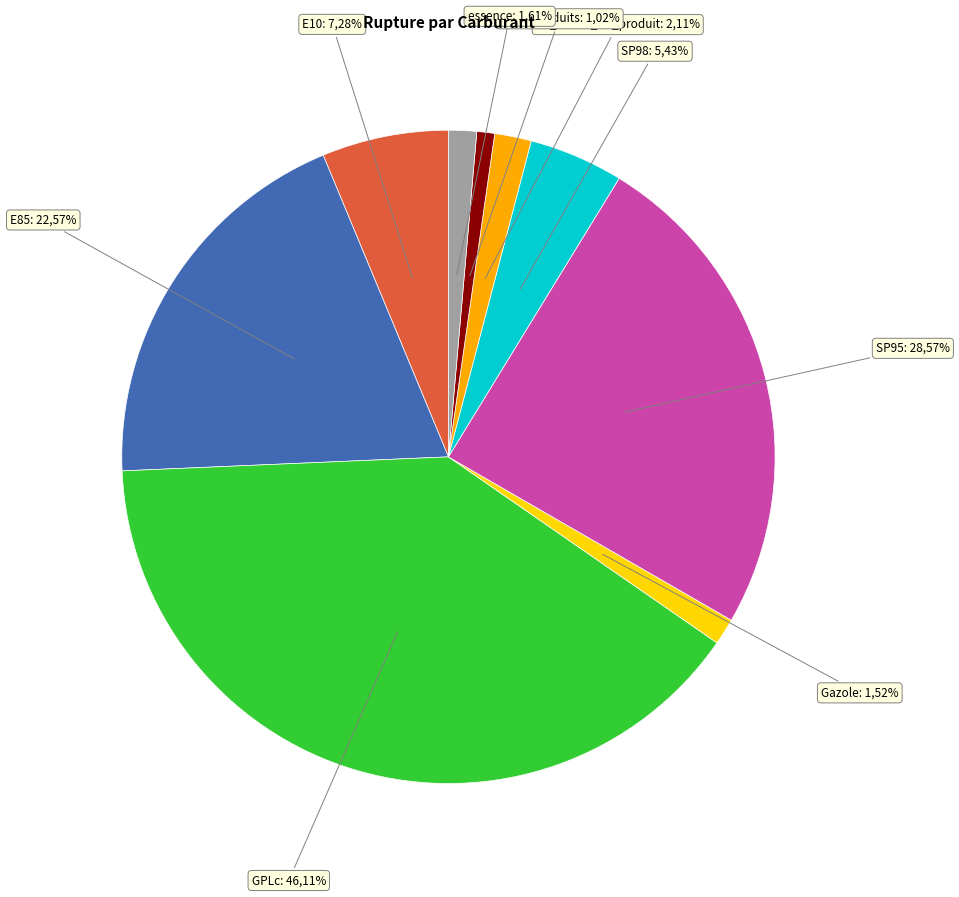

Does SP98 account for over 50% of the chart?

No